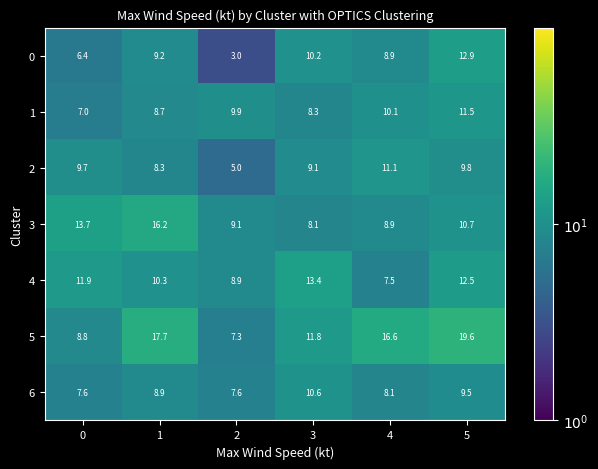

True or false: 3 has a value of 9.1 at 2.

True